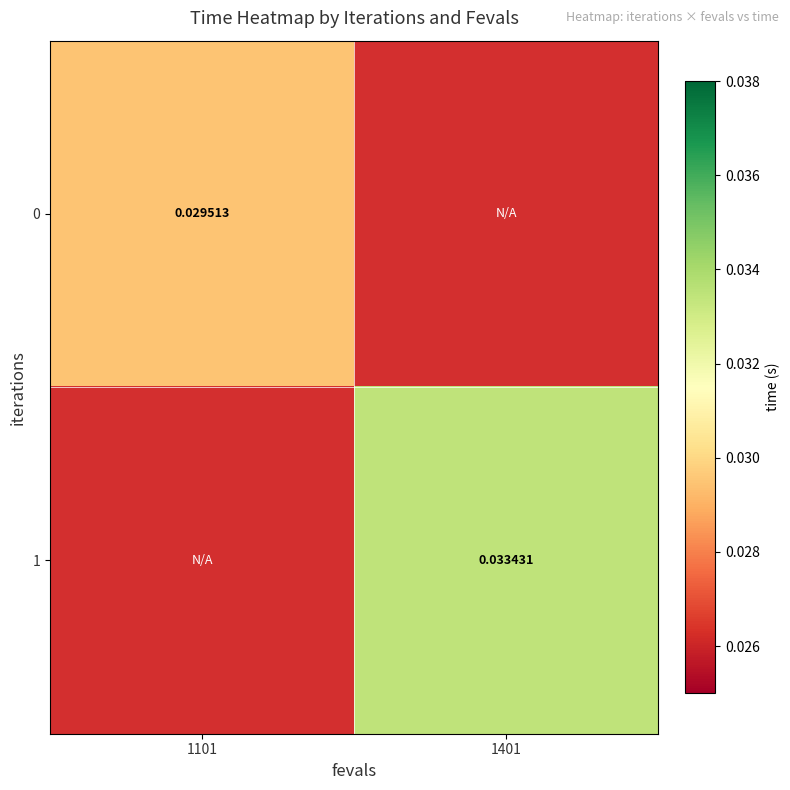

Which category has the lowest value across all series?

1101